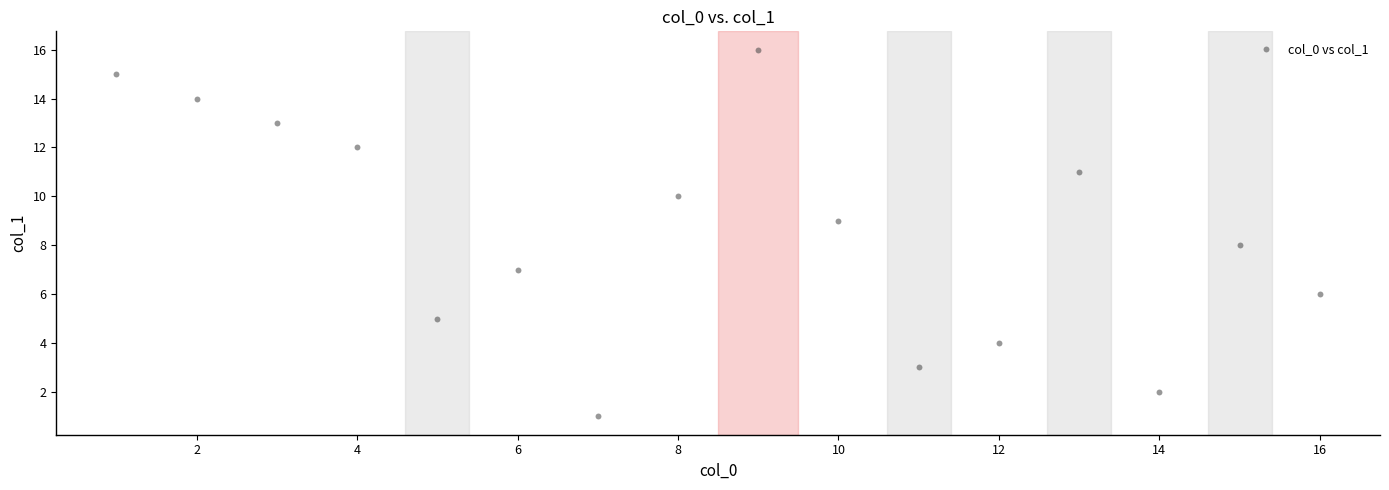

What is the range of Y values (max minus min)?

15